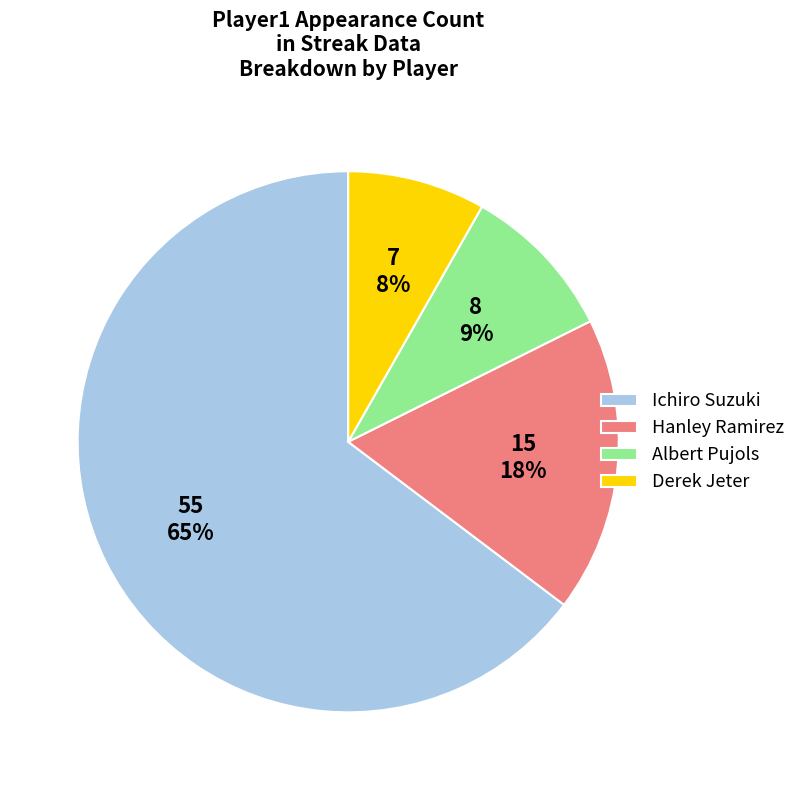

How many segments does this pie chart have?

4